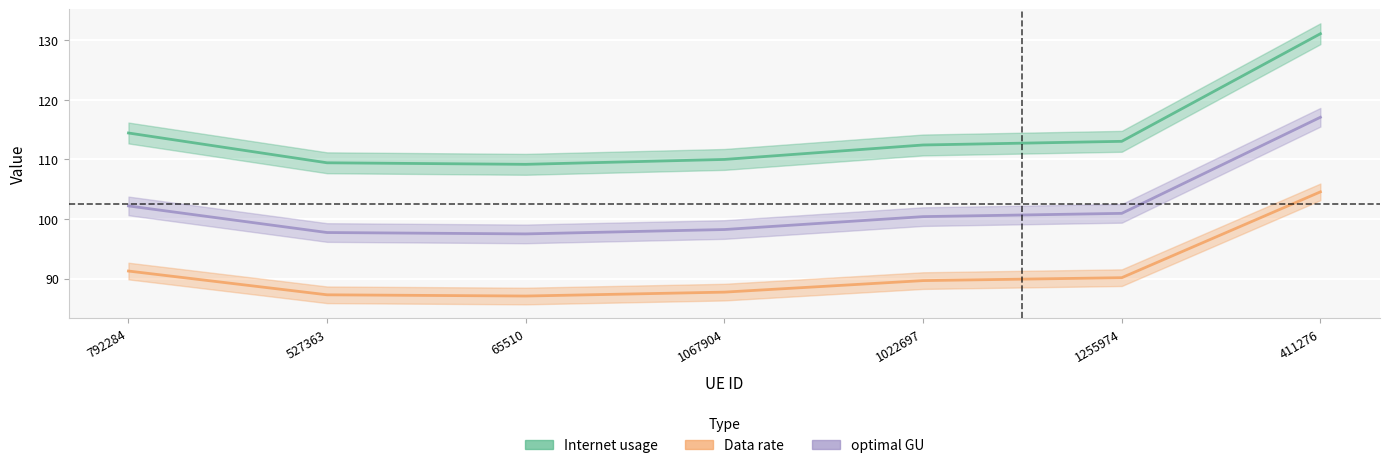

What is the approximate value of Internet usage at 411276?

131.1